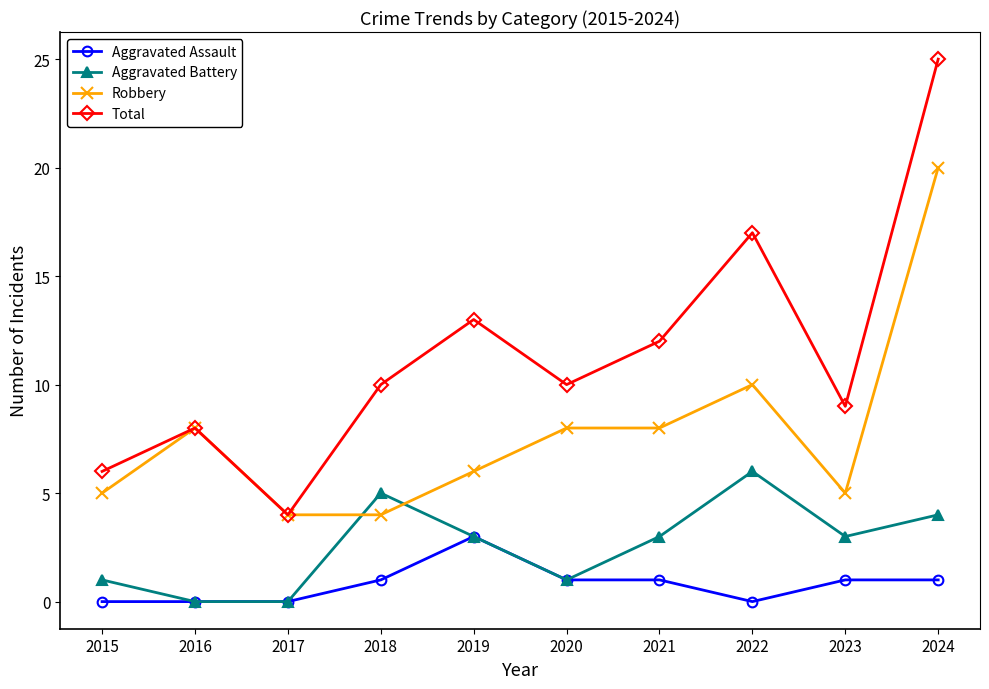

At which category does Total reach its first local peak?

2016